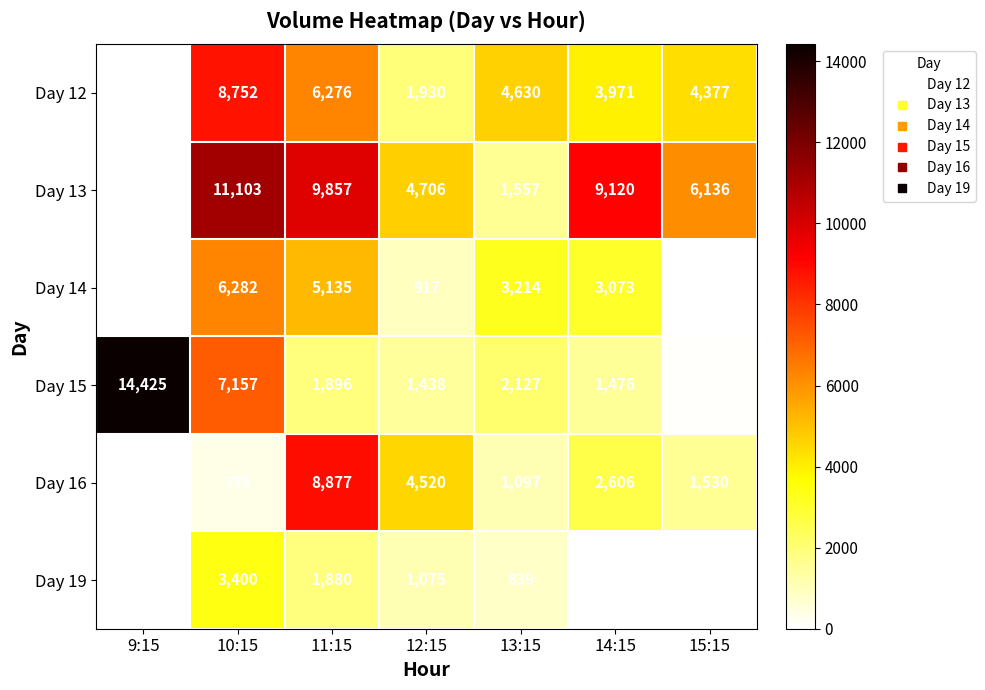

How many positive values does the Day 13 series have?

6